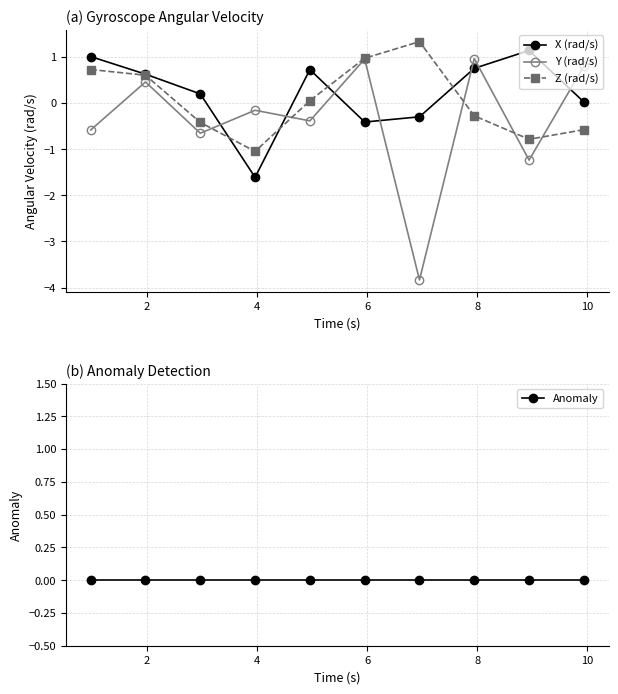

How many interior local valleys does the Y (rad/s) series have?

4